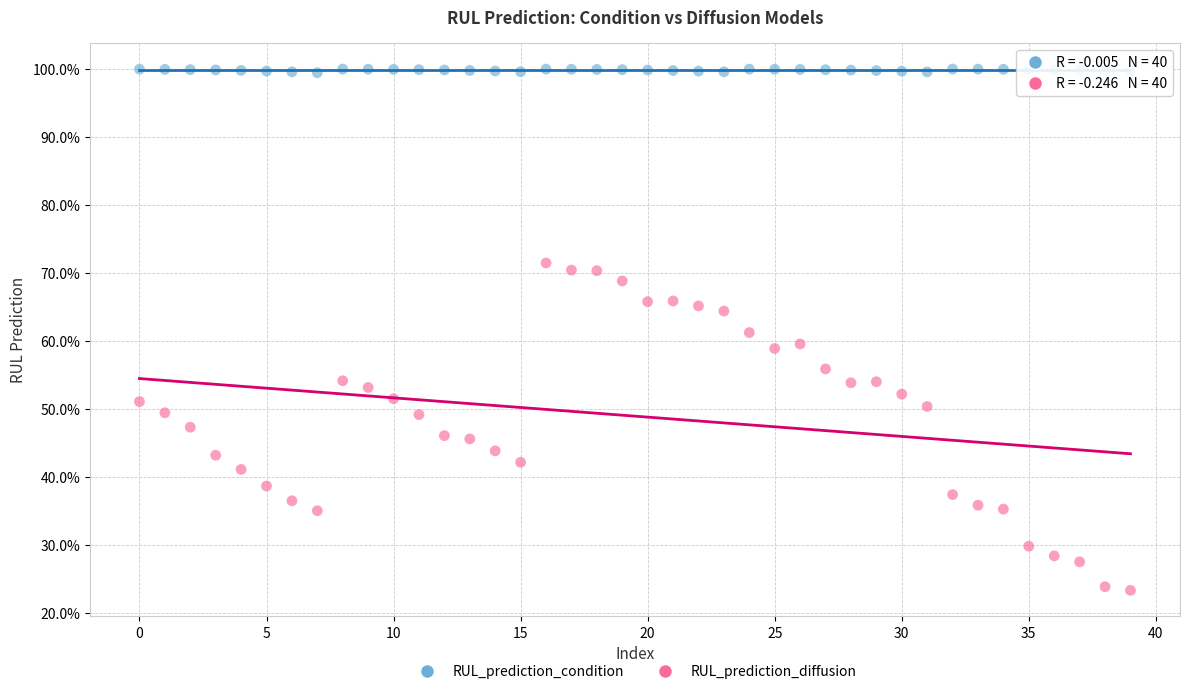

Which series contains the lowest Y value?

RUL_prediction_diffusion